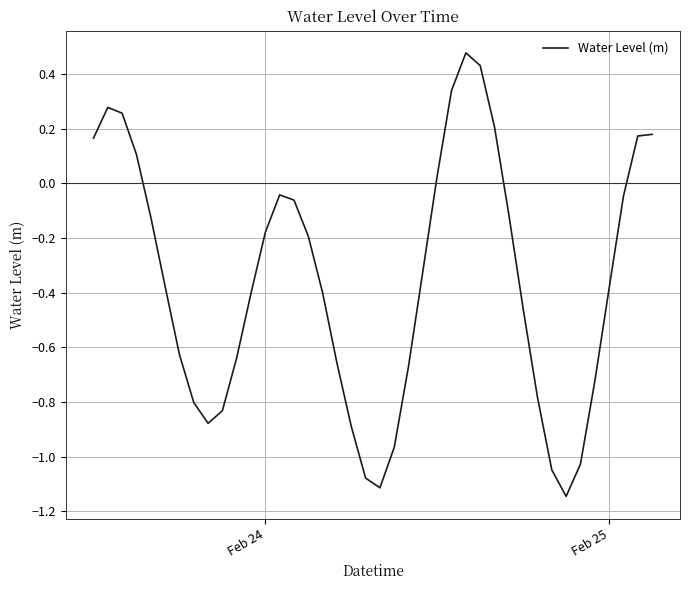

What is the difference between the maximum and minimum values?

1.6